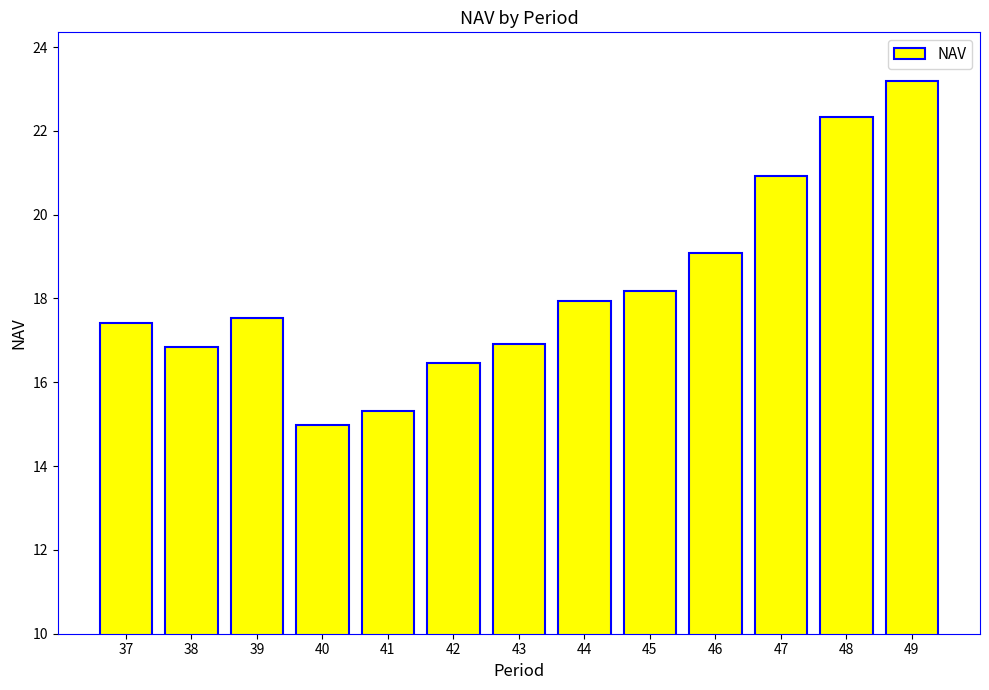

What is the average value?

18.2